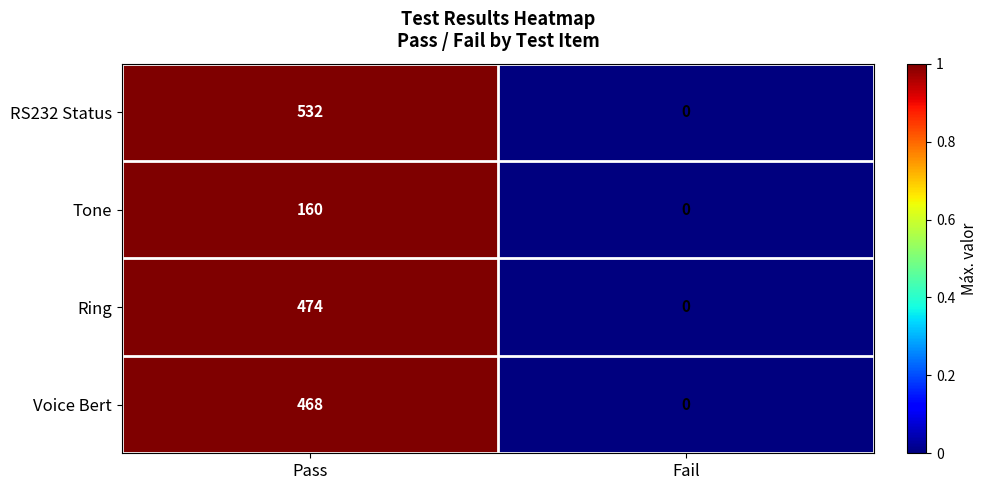

What is the greatest value displayed?

532